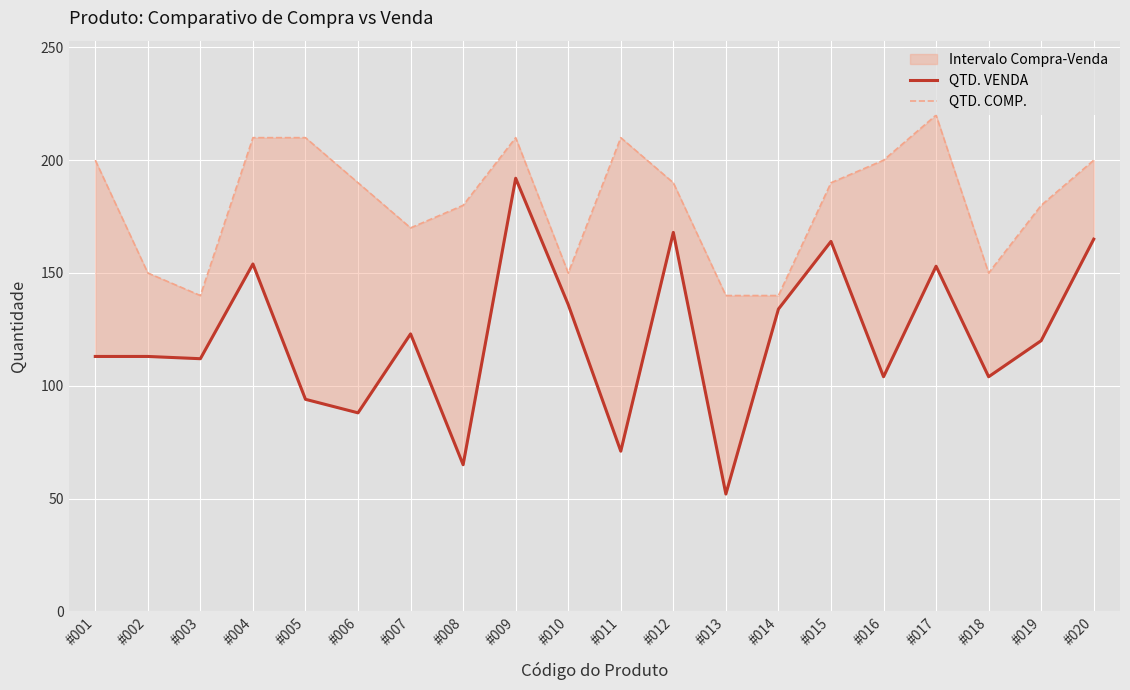

What is the sum of all QTD. VENDA values?

2425